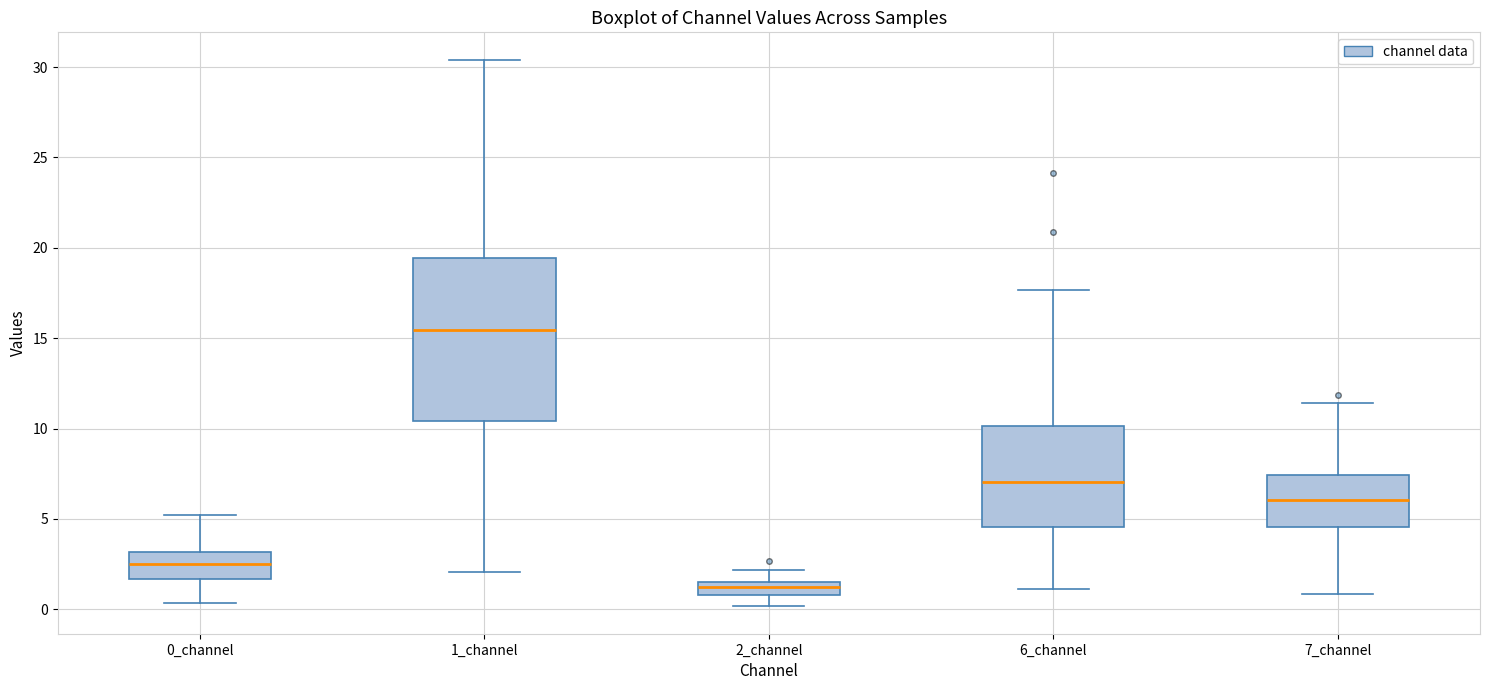

Which box's median line is the highest?

1_channel